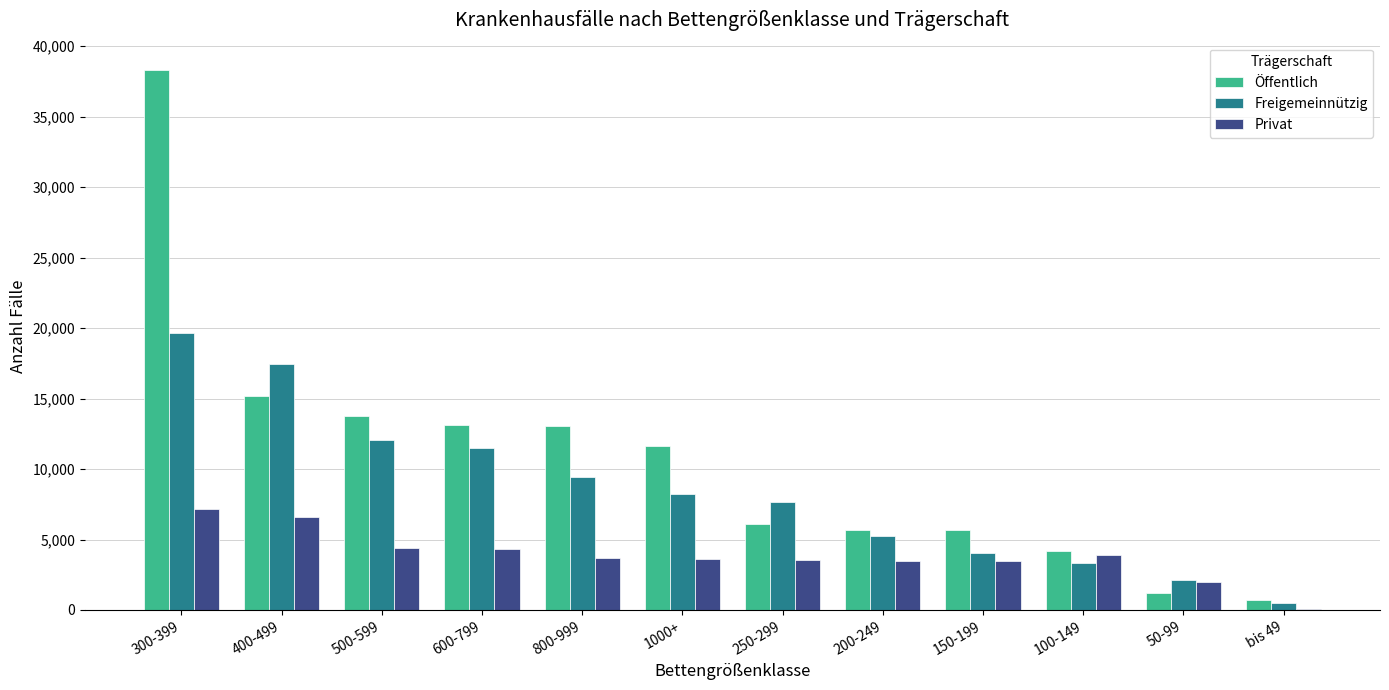

Which category has the highest value across all series?

300-399